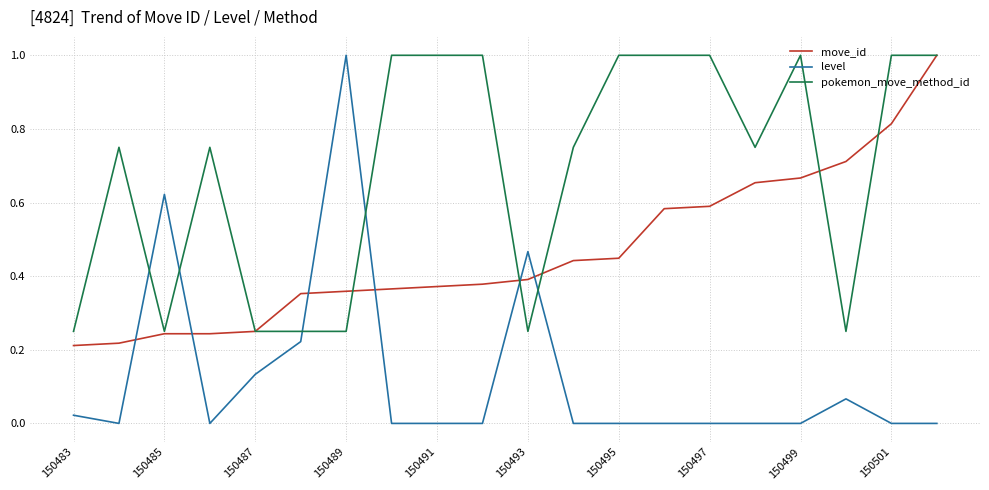

Which series has the widest spread of values?

level